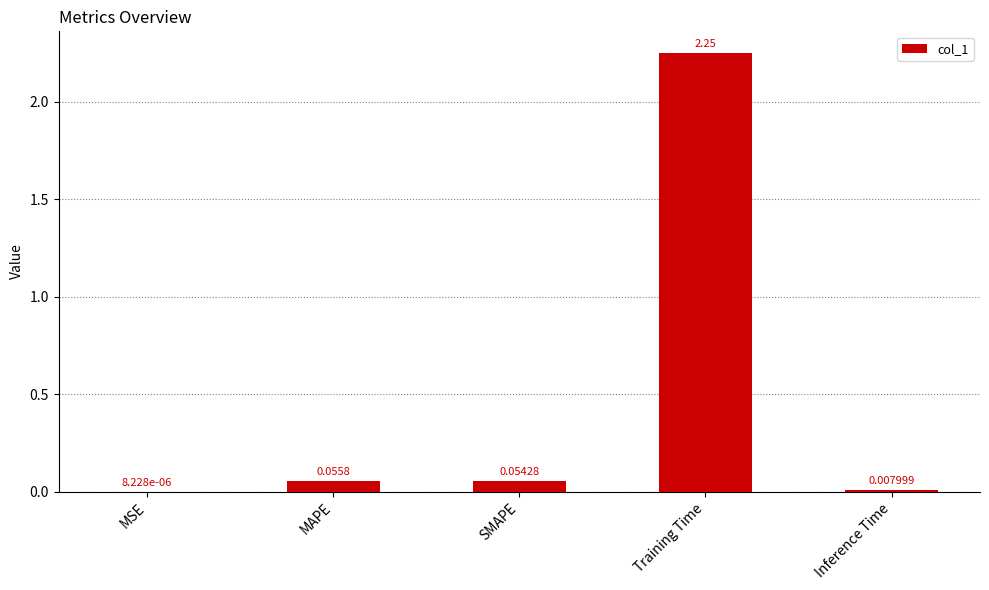

Which category has the highest value across all series?

Training Time